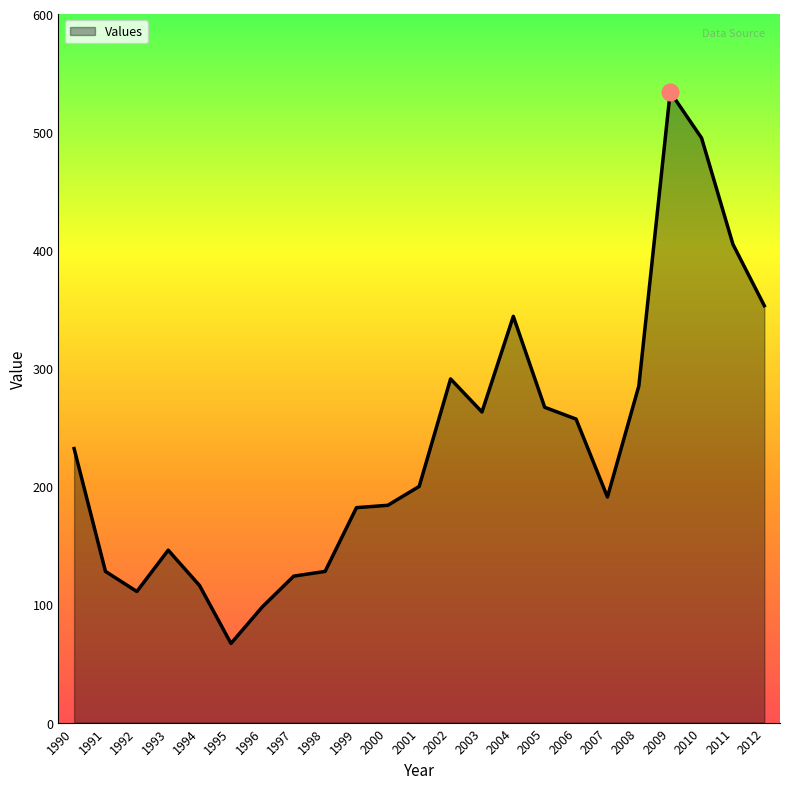

True or false: there are more than 1 points higher than both neighbors.

True